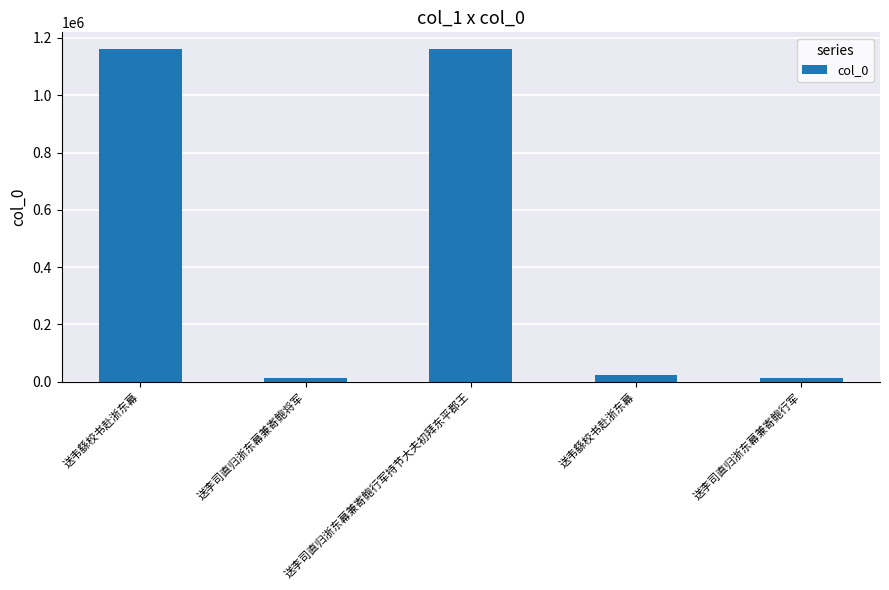

Does the chart contain any negative values?

No